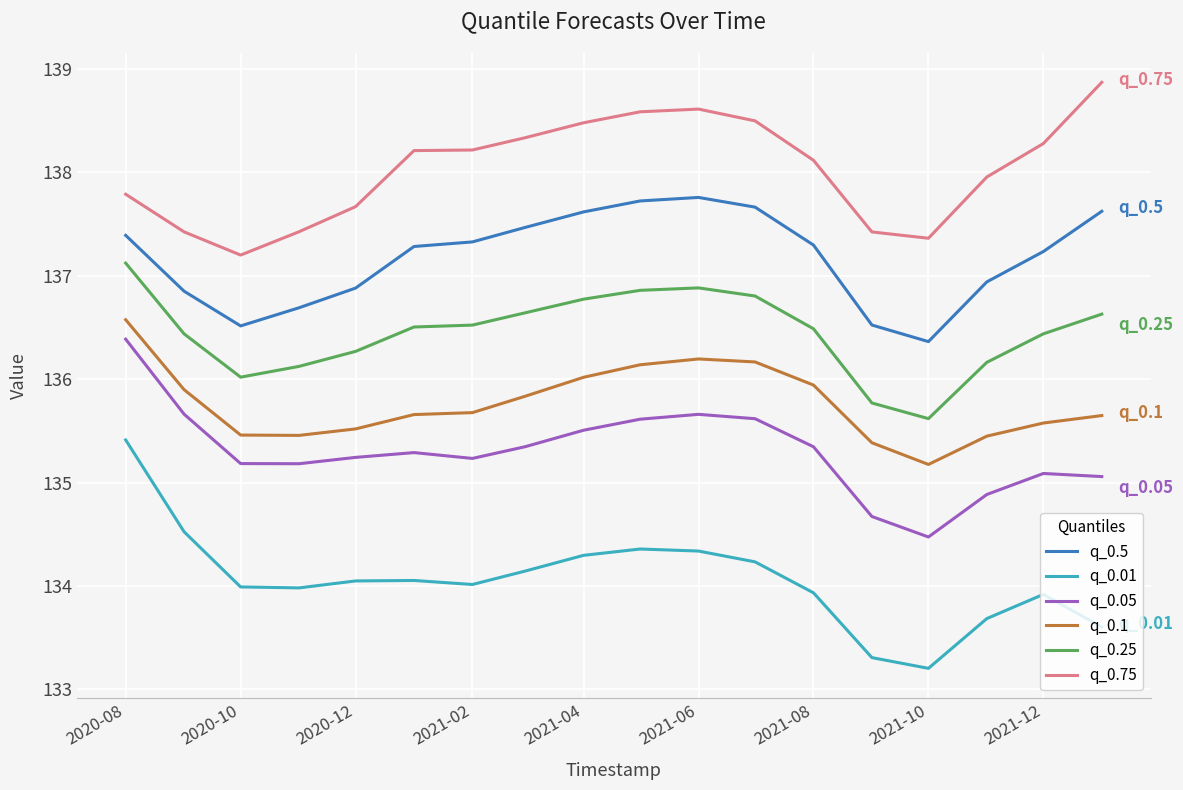

What is the smallest value displayed?

133.2